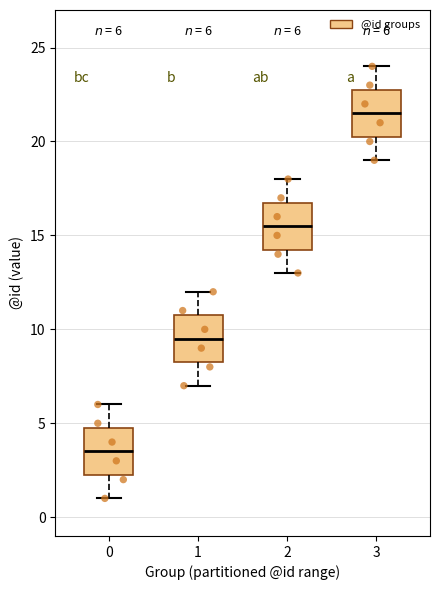

Which box has the lowest median line?

0